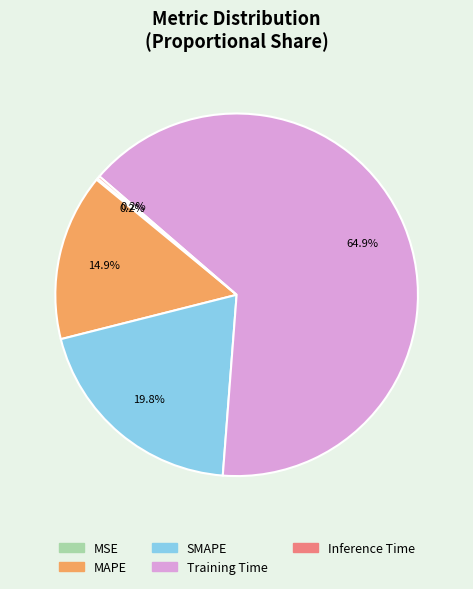

What portion of the pie excludes MAPE?

85.1%